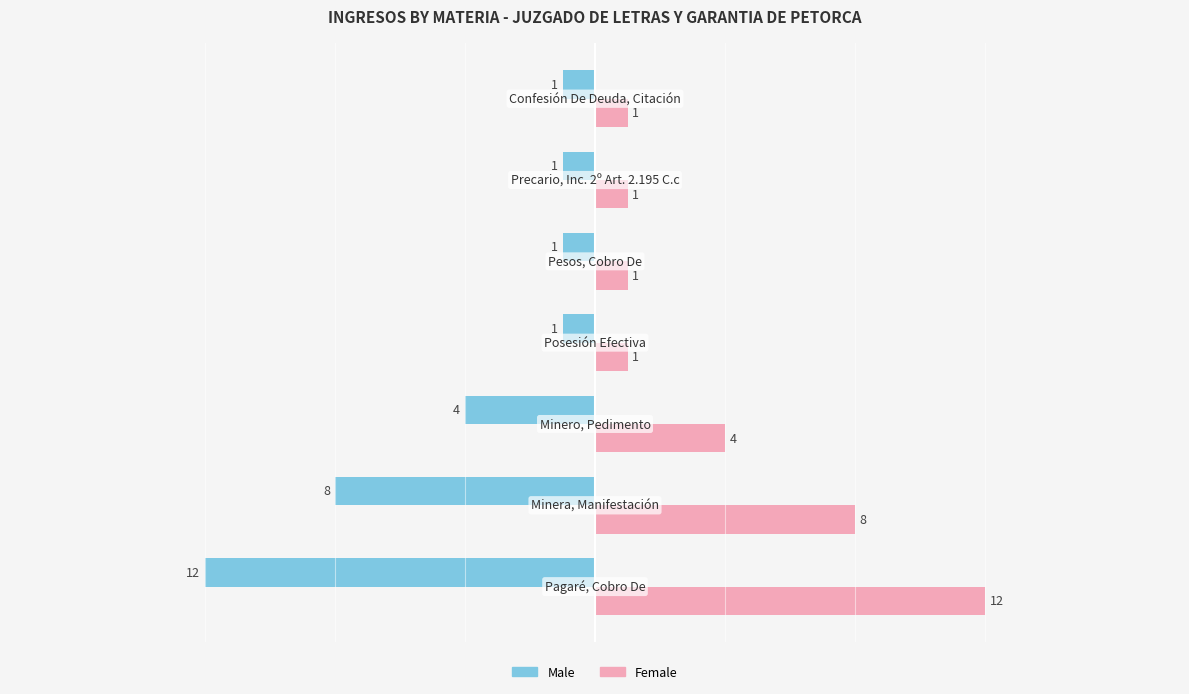

What is the average value of the Female series?

4